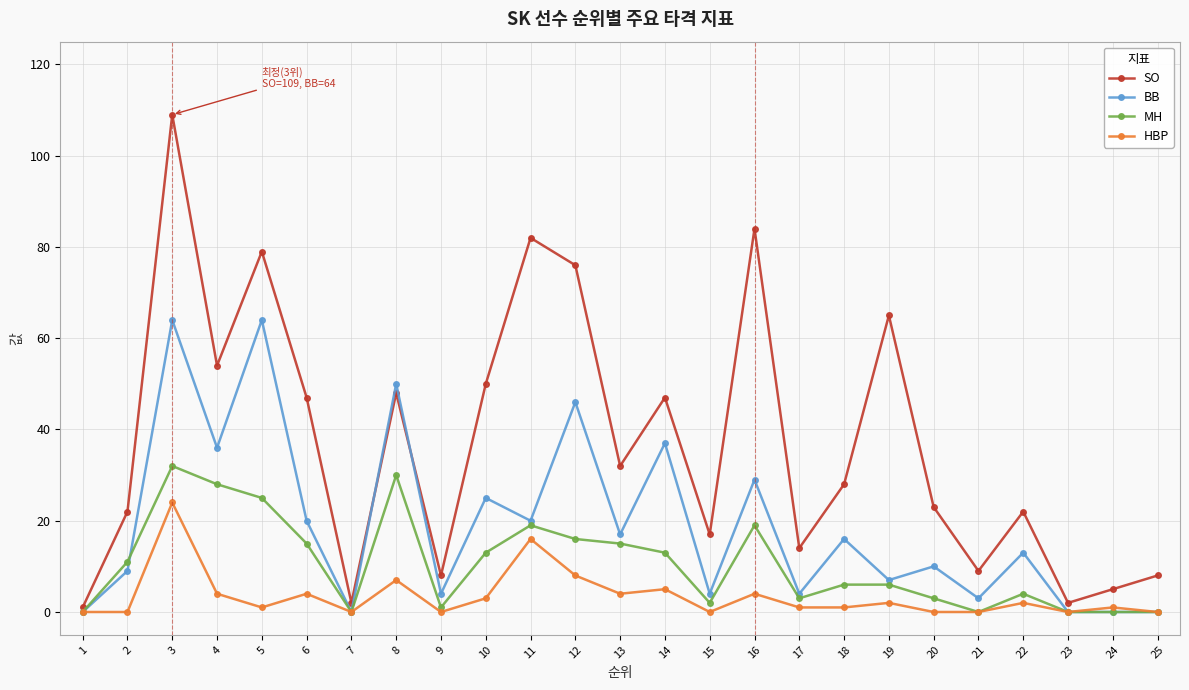

At which label is BB closest to 32?

16